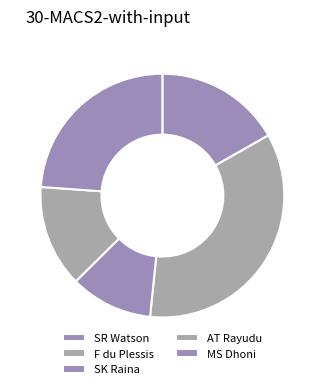

True or false: AT Rayudu accounts for 14% of the total.

True